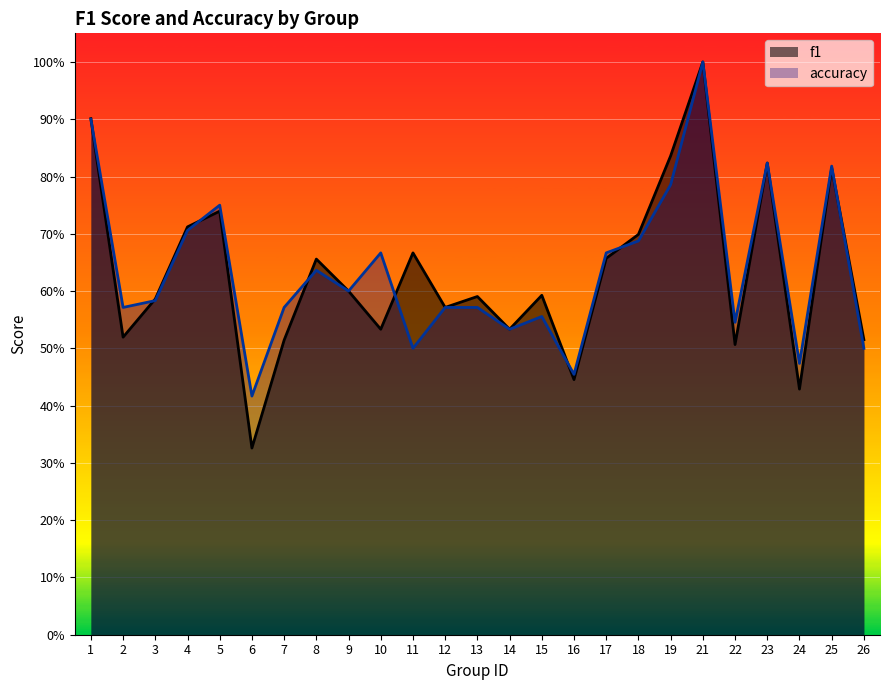

Is the value of f1 at 14 greater than the value of accuracy at 1?

No